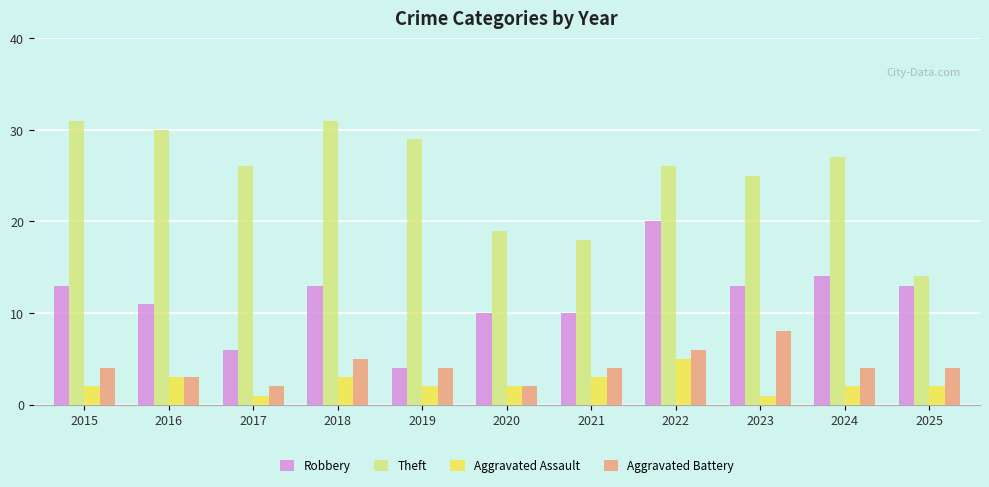

What is the lowest value of the Aggravated Battery series?

2